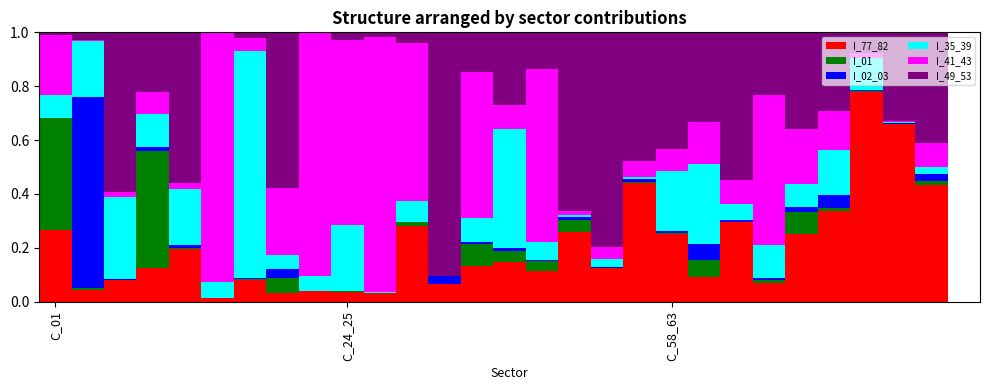

Are the bars horizontal?

No